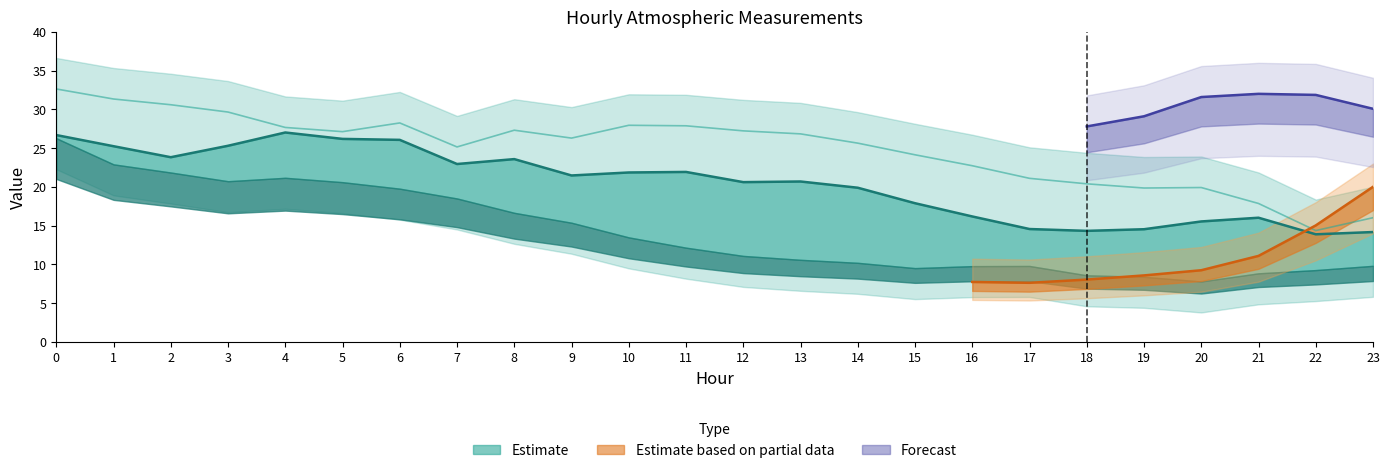

Is it true that the value at 6 is 5.4?

False